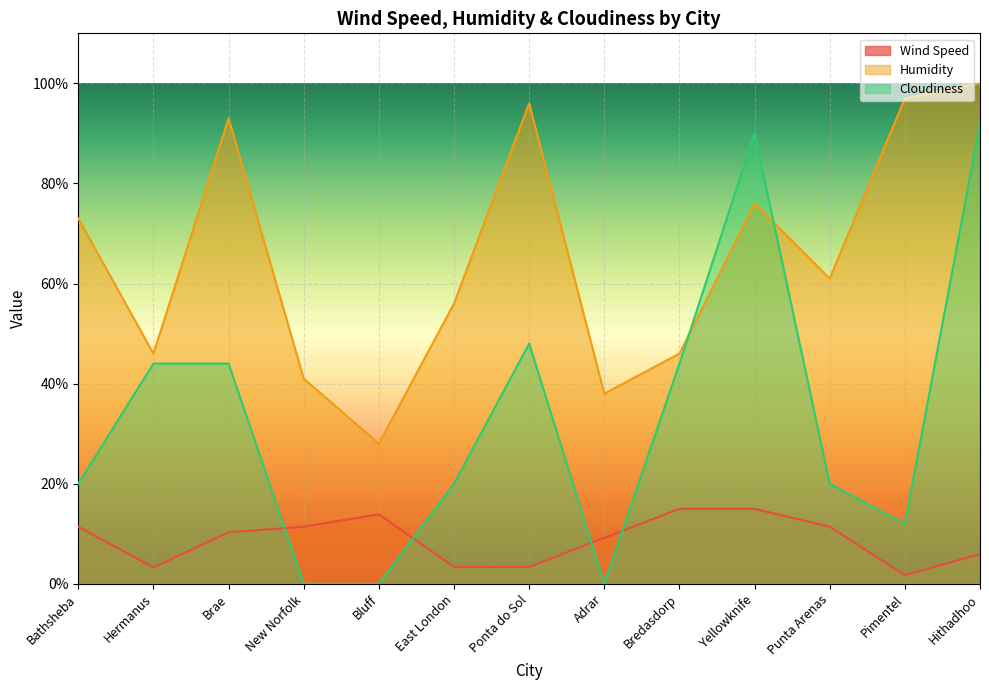

True or false: Cloudiness and Humidity intersect in this chart.

True